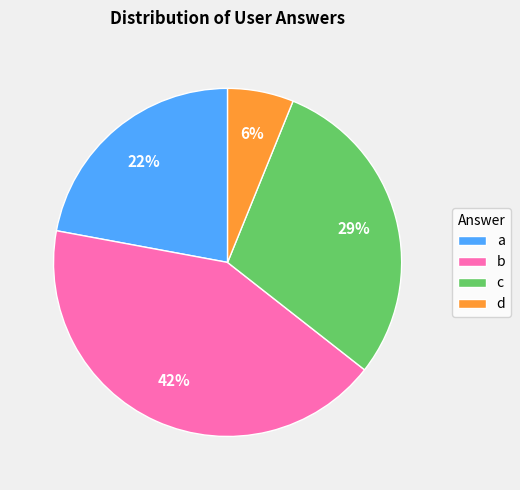

What is the ratio of the value at d to the value at c?

0.2